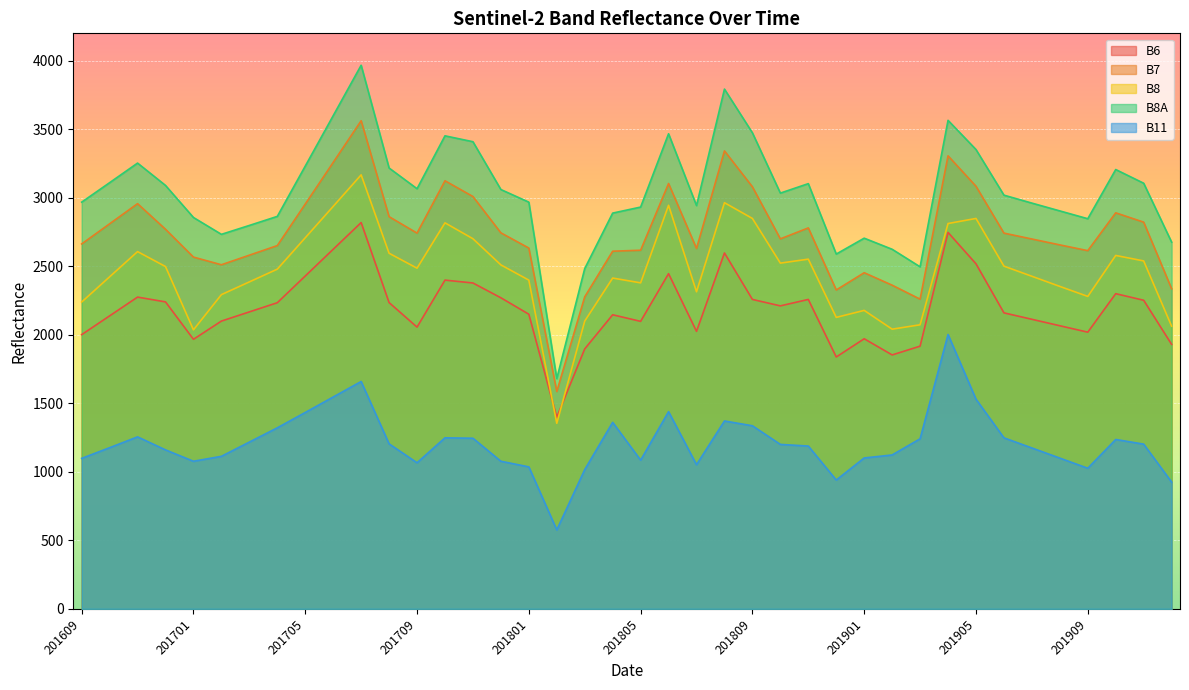

What is the value of the B8A point at the 13th from the left?

3066